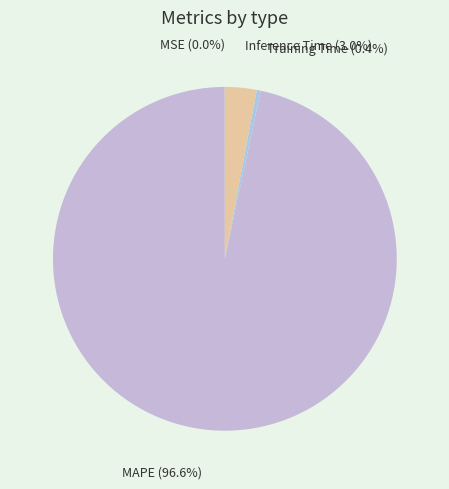

To the nearest percent, what is the difference between the largest and smallest slice percentages?

97%